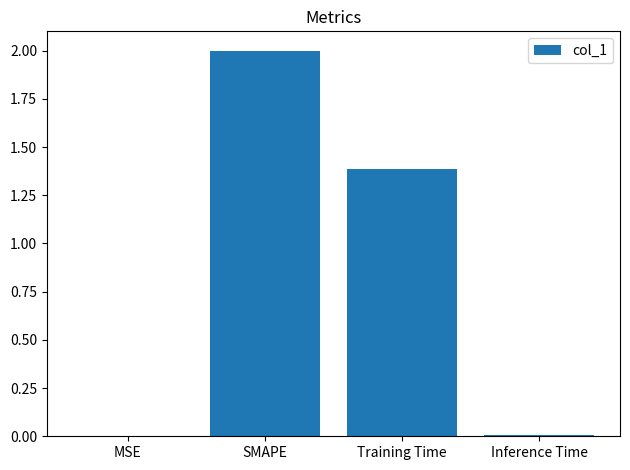

What is the sum of all values?

3.4